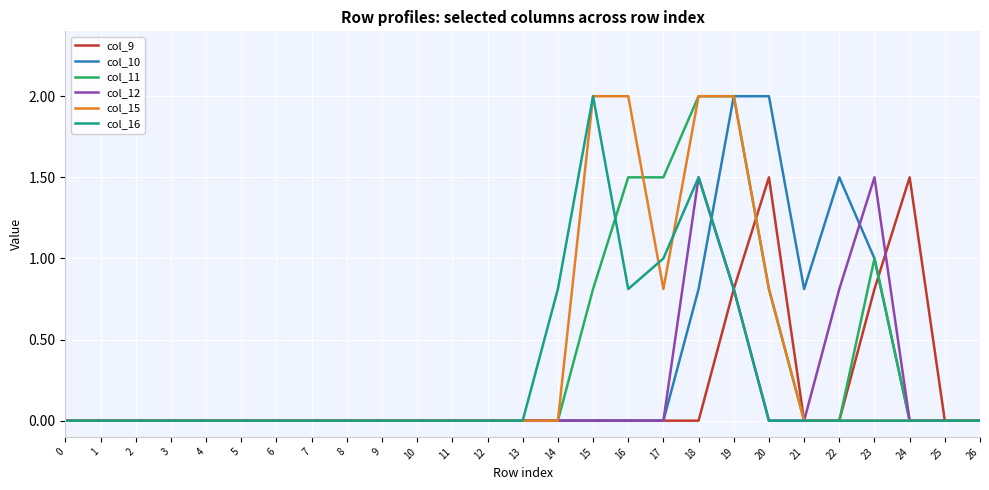

What is the highest value of the col_16 series?

2.0